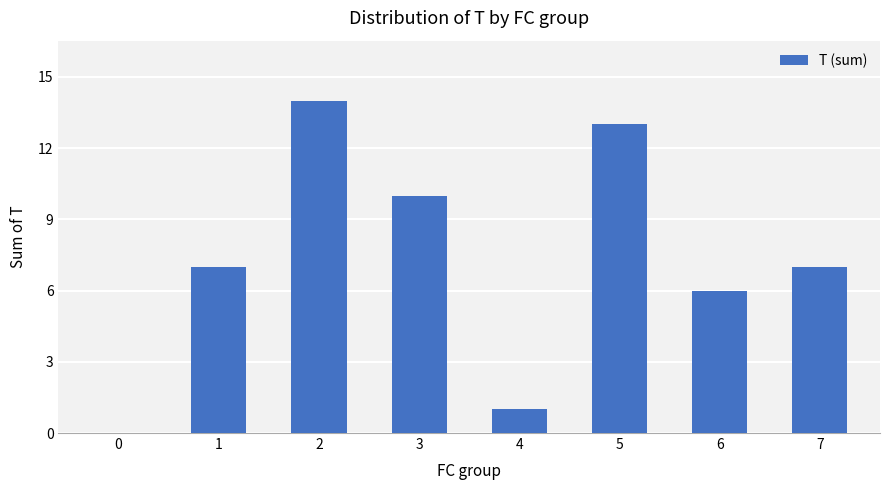

What is the ratio of the value at 2 to the value at 3?

1.4